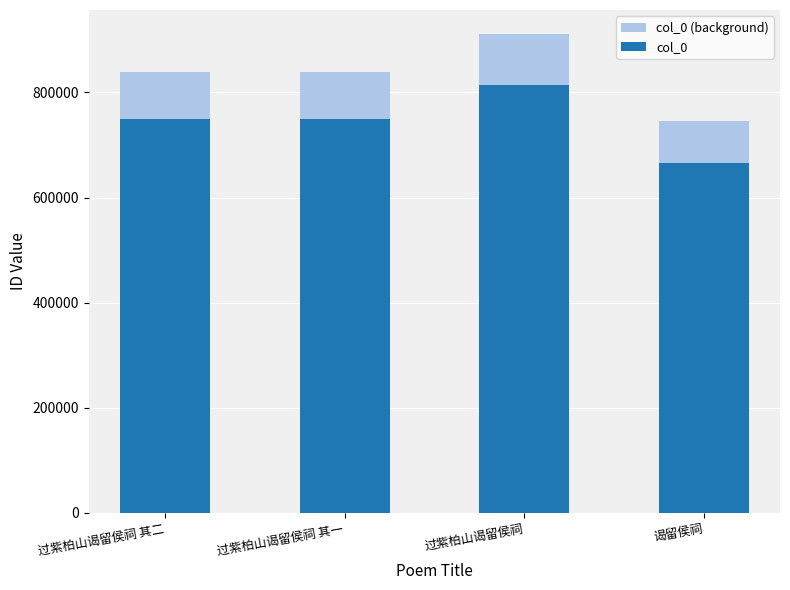

What is the sum of the col_0 (background) values at 过紫柏山谒留侯祠 and 过紫柏山谒留侯祠 其二?

1749745.8